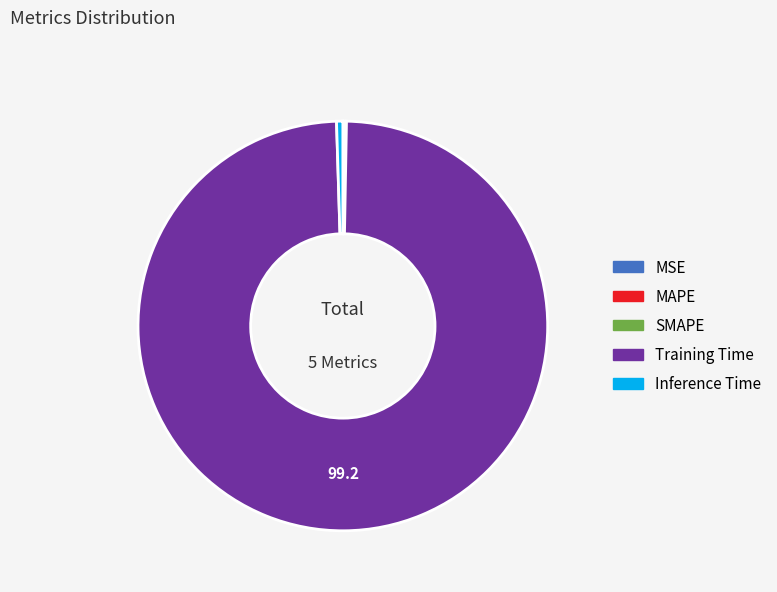

Is the sum of Inference Time and Training Time greater than half?

Yes